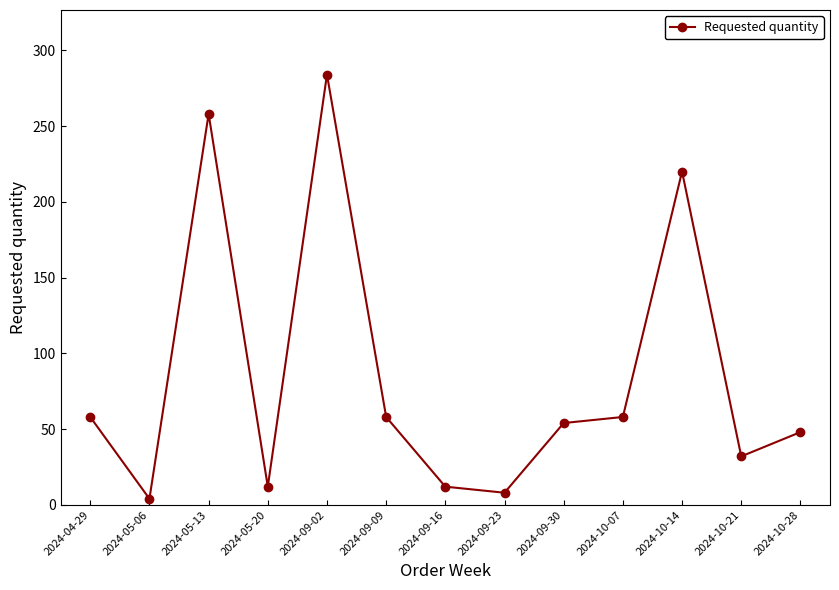

What is the difference between the maximum and minimum values?

280